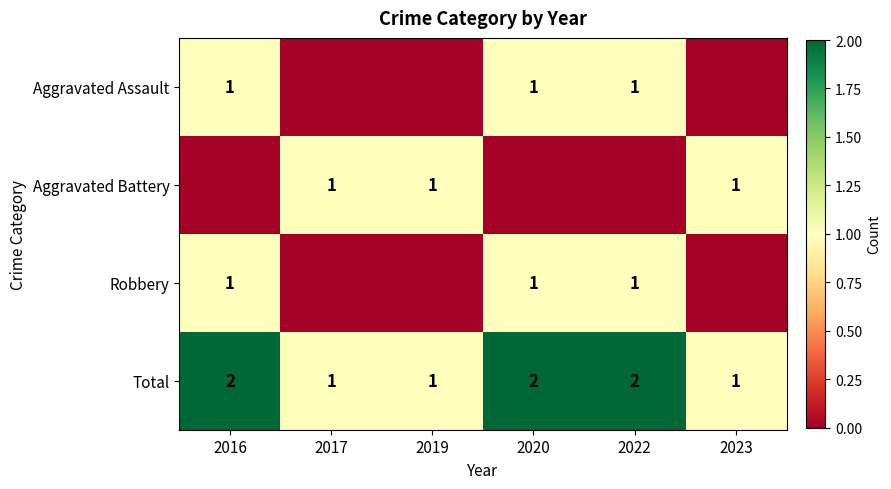

The value of Aggravated Battery at 2023 is 0. True or false?

False